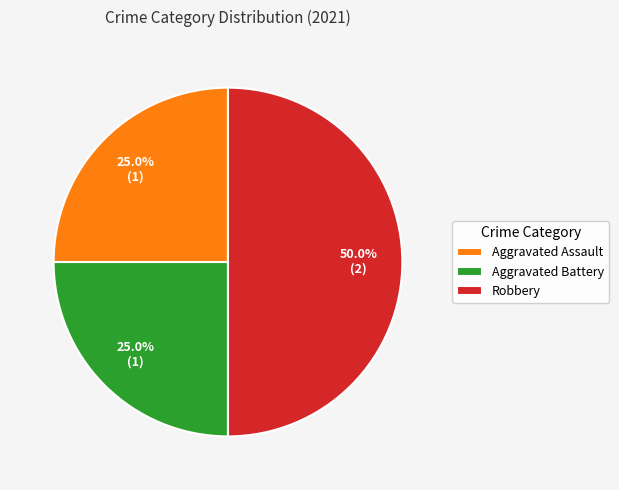

What is the largest slice in the pie chart?

Robbery